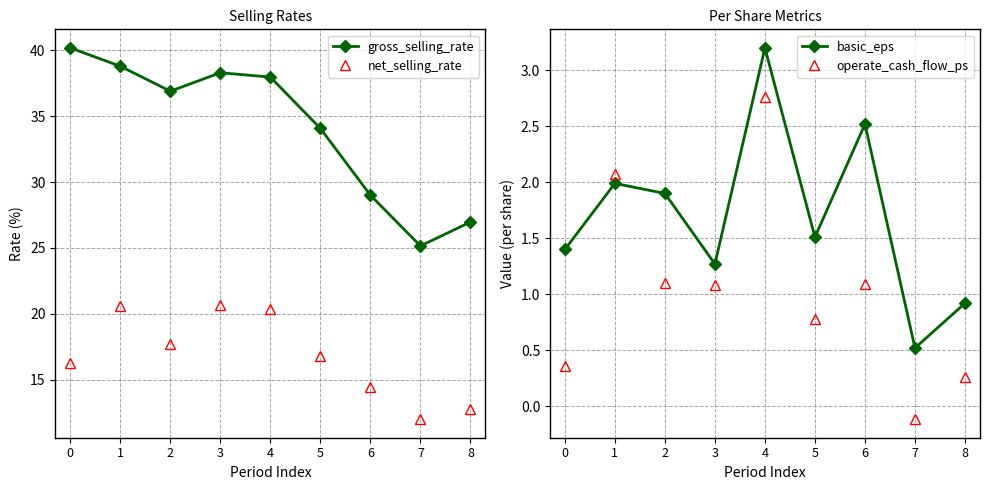

Reading left to right, what are all the values shown in this chart?

gross_selling_rate: 0=40.2	1=38.8	2=36.9	3=38.3	4=37.9	5=34.1	6=29.0	7=25.2	8=27.0
net_selling_rate: 0=16.3	1=20.6	2=17.7	3=20.7	4=20.4	5=16.8	6=14.5	7=12.0	8=12.8
basic_eps: 0=1.4	1=2.0	2=1.9	3=1.3	4=3.2	5=1.5	6=2.5	7=0.5	8=0.9
operate_cash_flow_ps: 0=0.4	1=2.1	2=1.1	3=1.1	4=2.8	5=0.8	6=1.1	7=-0.1	8=0.3